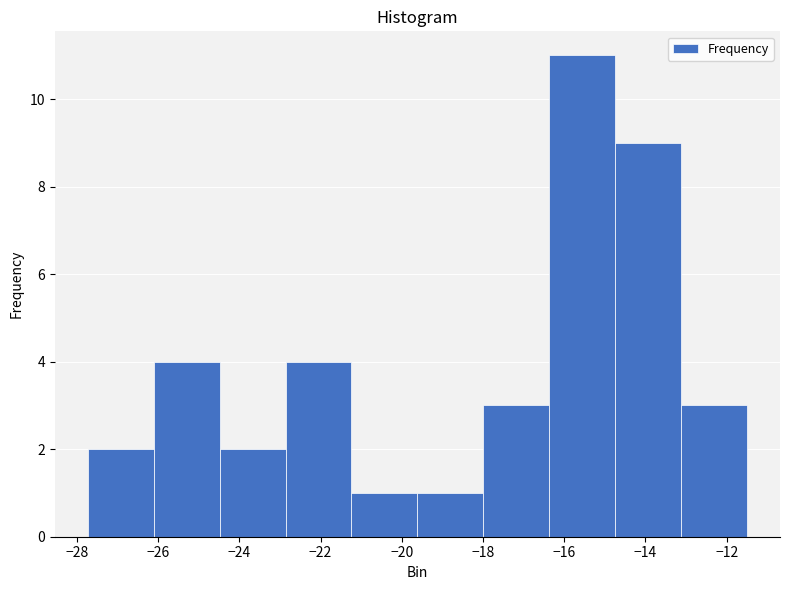

How tall is the bar that spans -24.4 to -22.8 on the x-axis? Neither the bar edges nor the heights are printed on the chart, so give them approximately, as read against the axes.

2